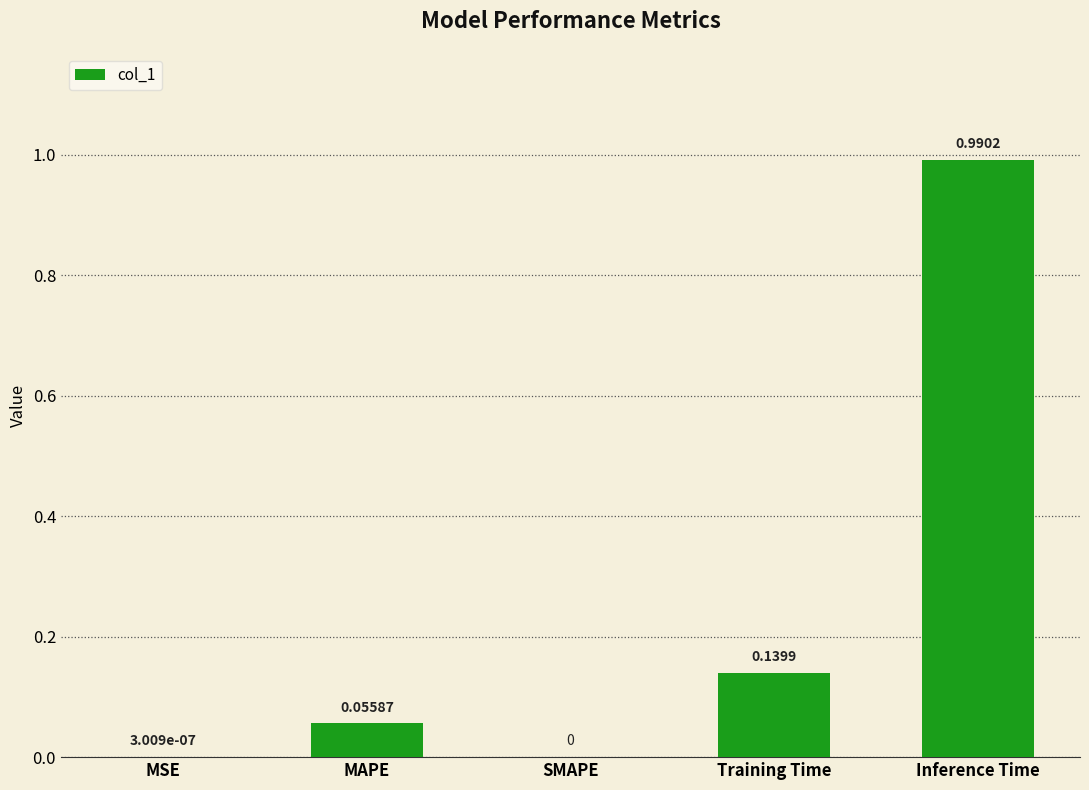

Which category has the highest value across all series?

Inference Time